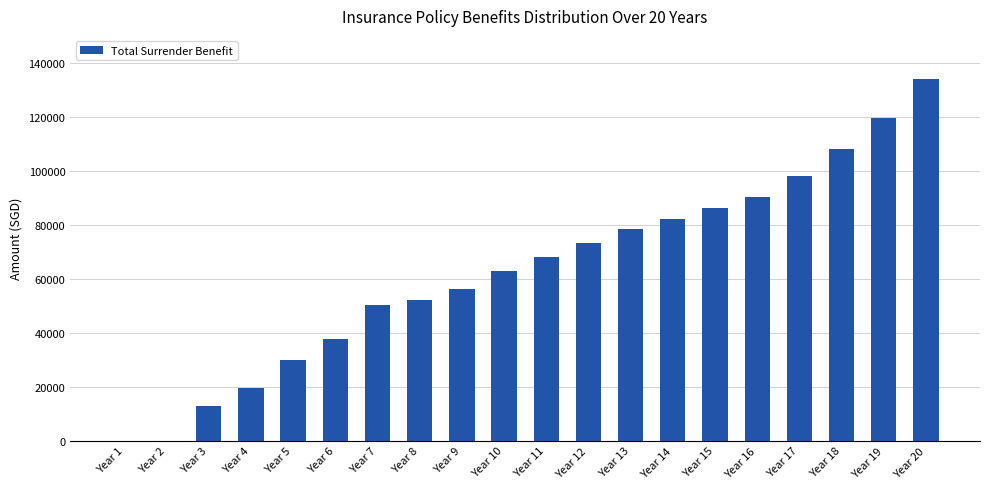

Which label corresponds to the largest value in the chart?

Year 20